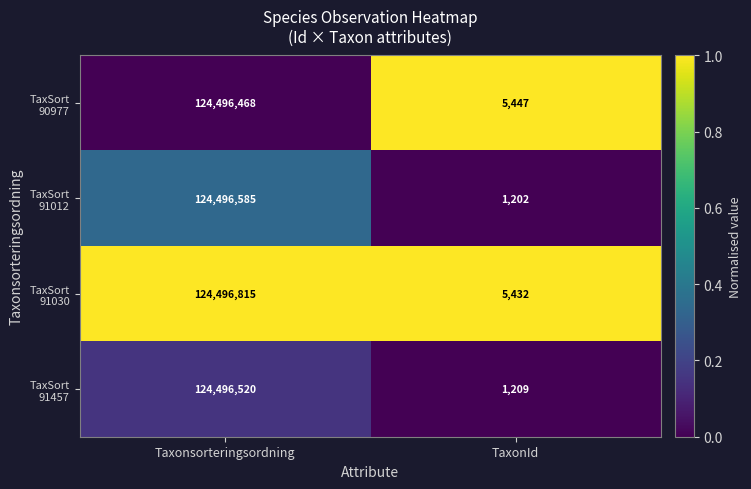

Which category has the highest value across all series?

Taxonsorteringsordning